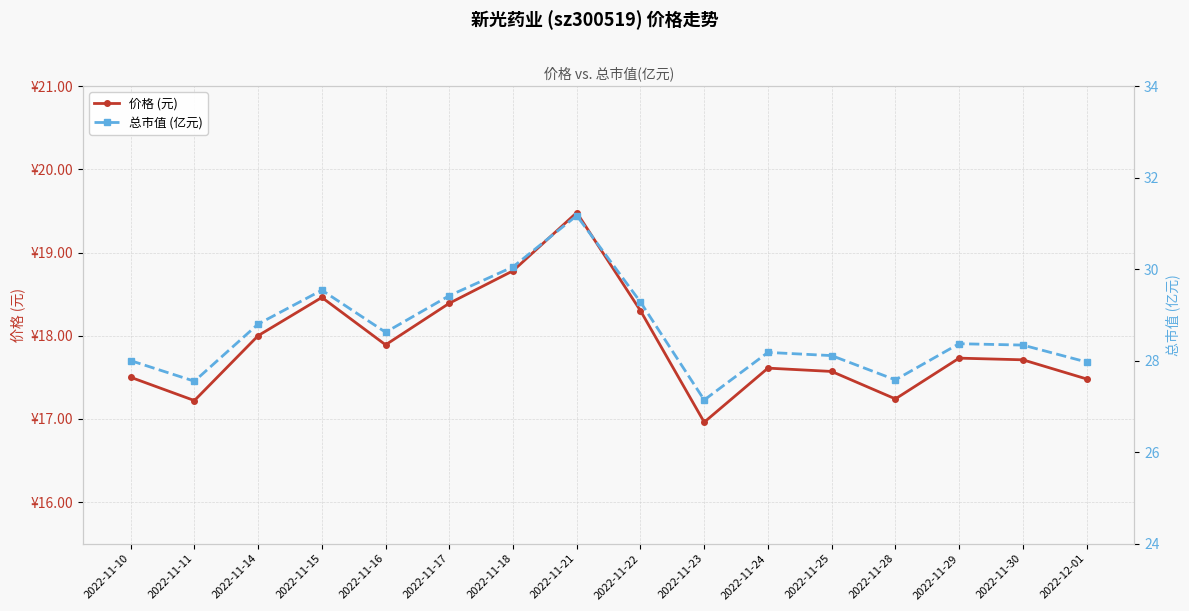

The 价格 (元) series shows 10.5 at 2022-11-23. True or false?

False